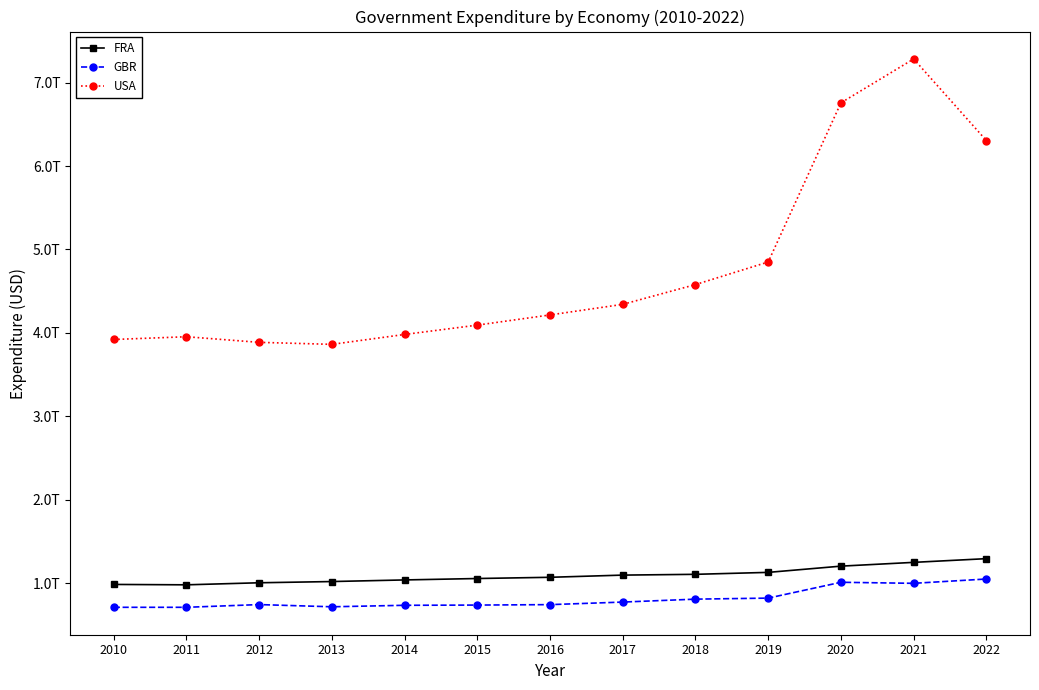

How many interior local valleys does the FRA series have?

1